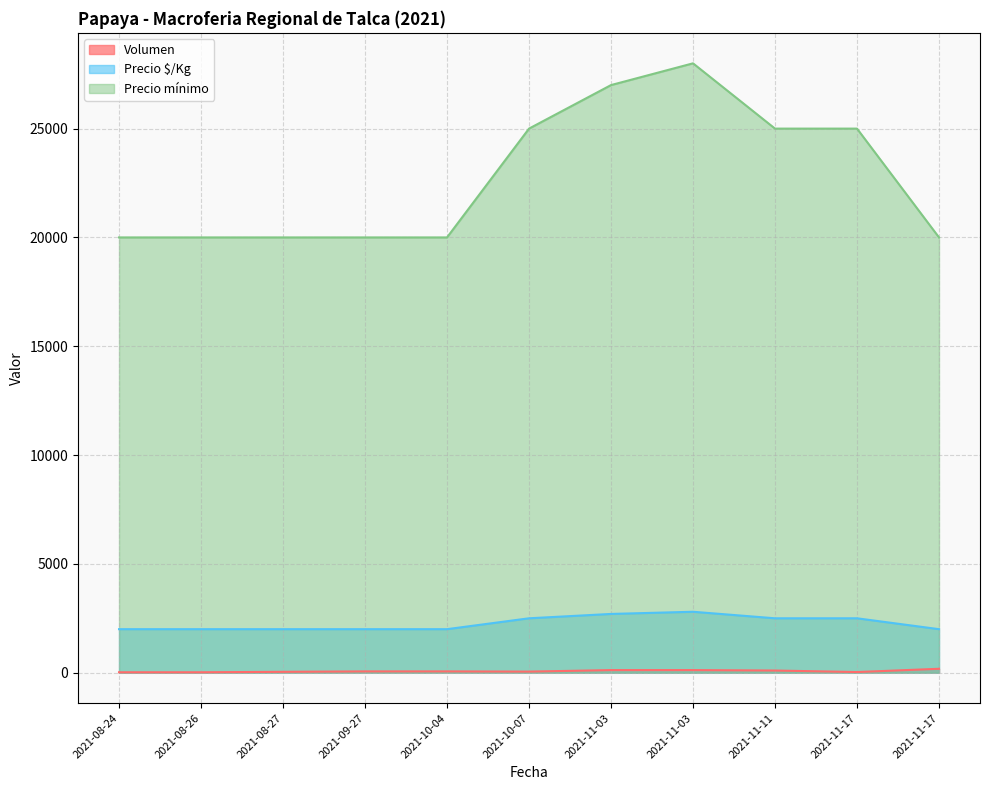

The Volumen series shows 72 at 2021-11-03. True or false?

False